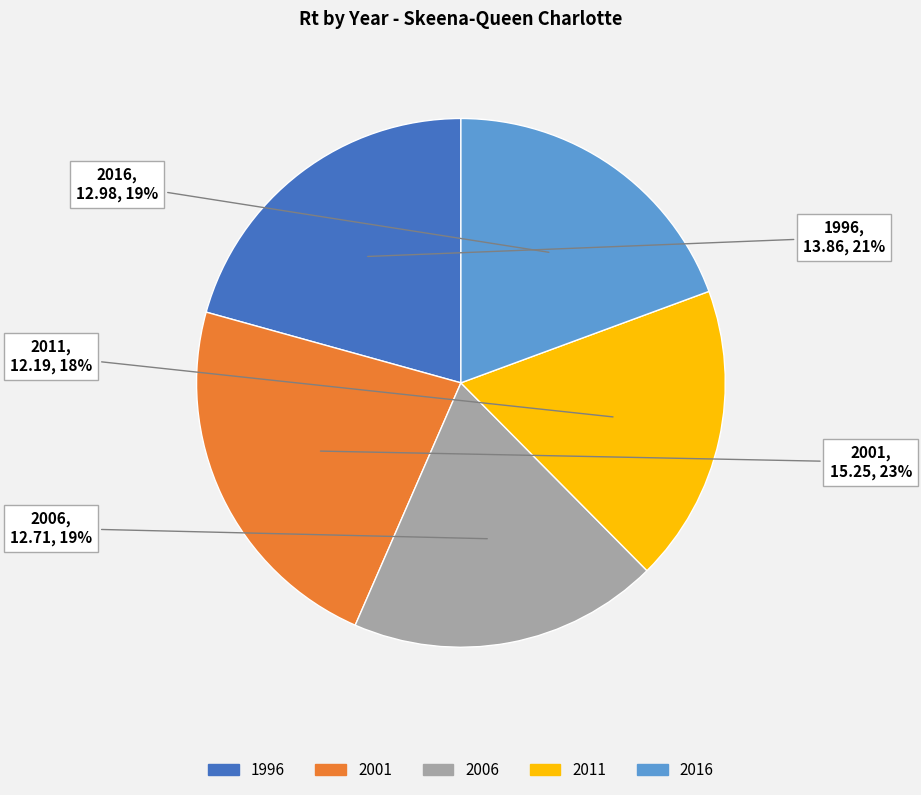

Which slice is the largest?

2001